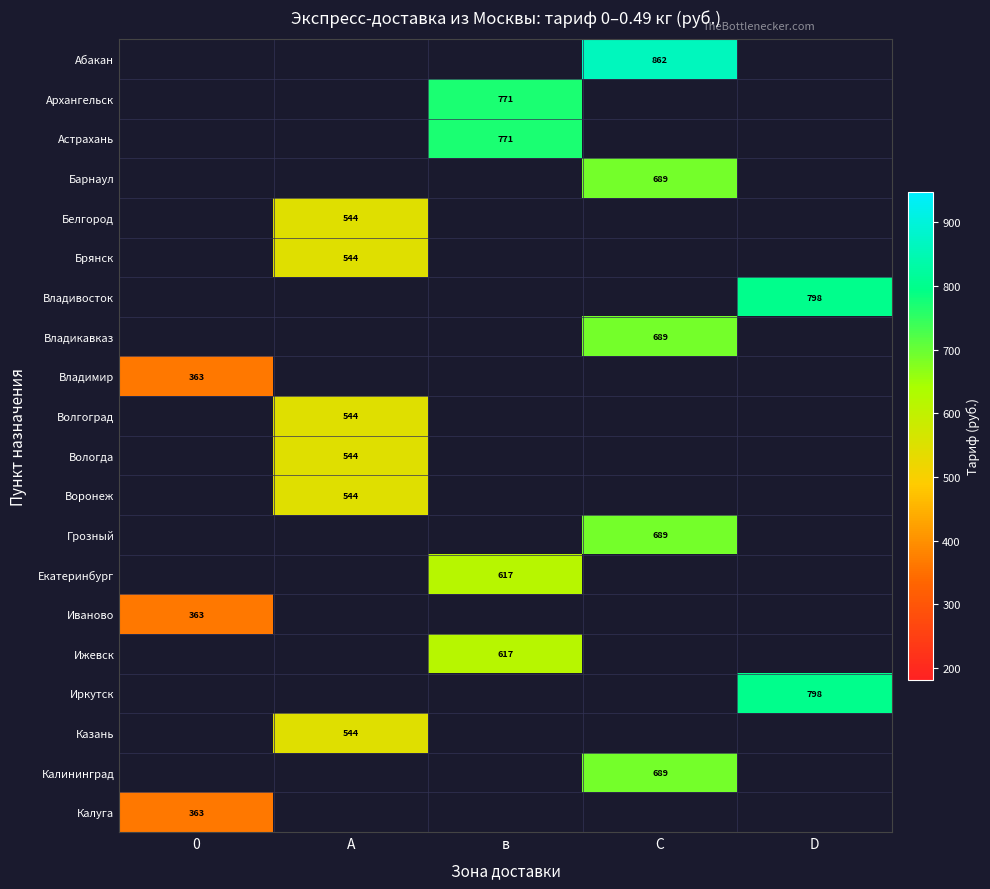

Is the value of Владимир at C greater than the value of Иваново at D?

No